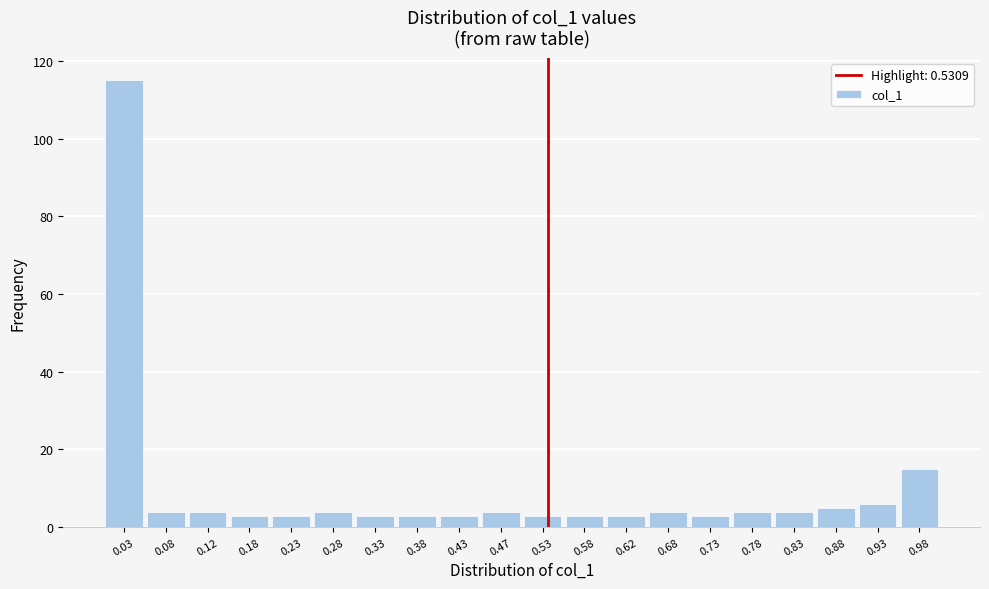

How tall is the bar that spans 0.45 to 0.50 on the x-axis? The values are not printed on the chart, so give them approximately, as read against the axis.

4